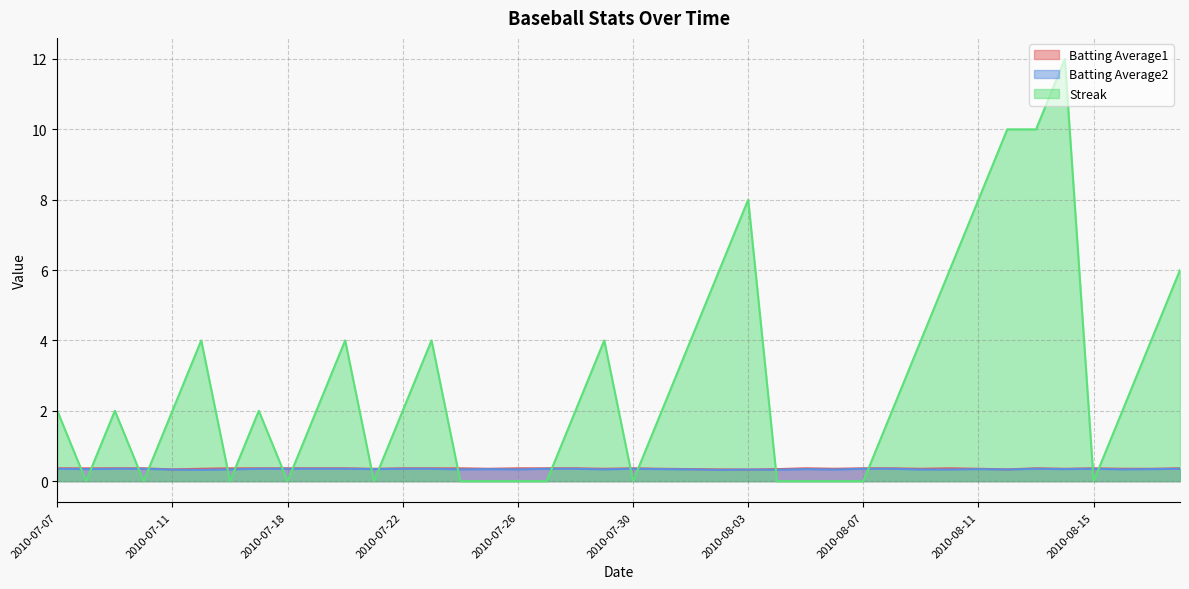

What is the sum of the Streak values at 2010-07-29 and 2010-07-07?

6.0